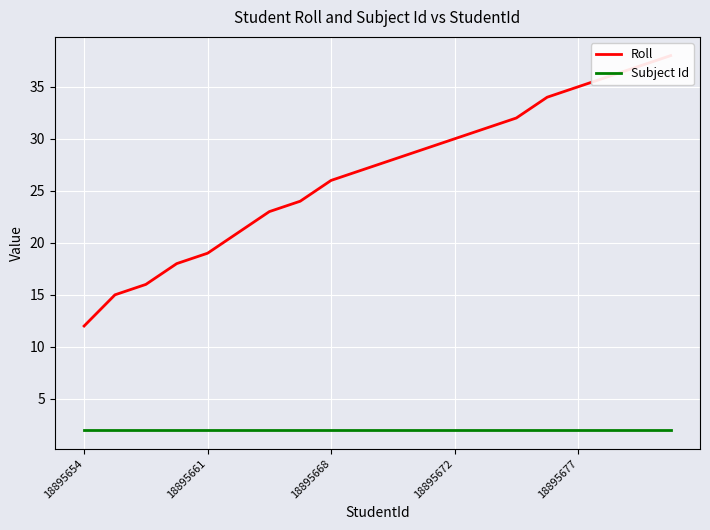

True or false: Subject Id and Roll cross at least once.

False